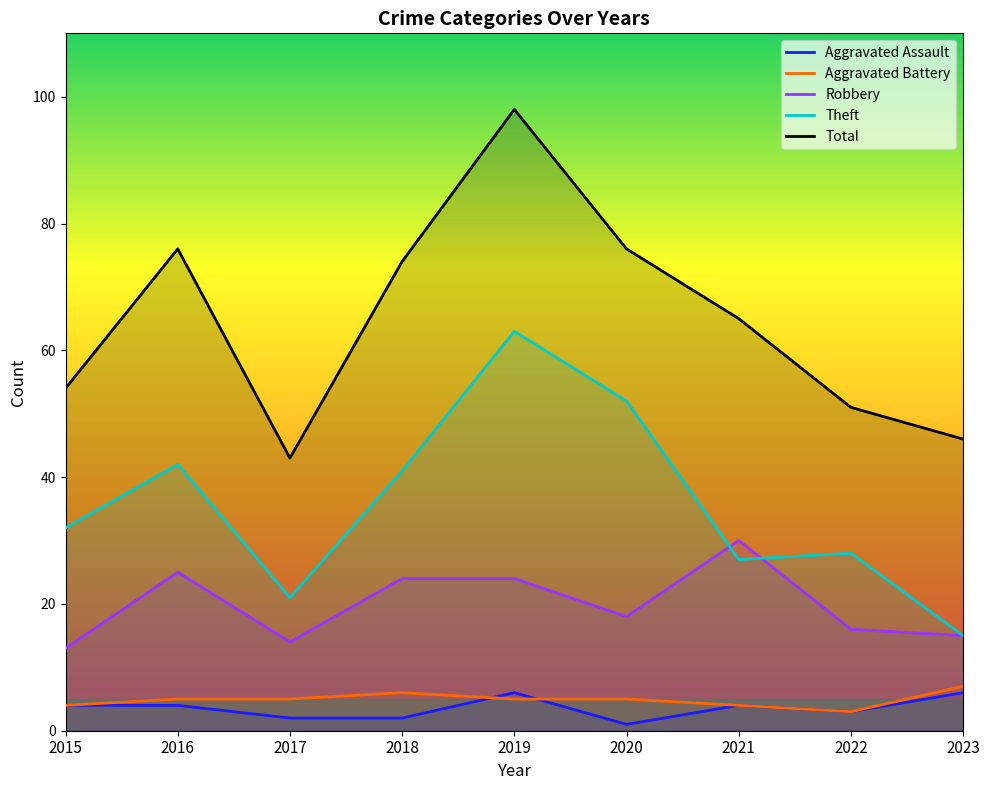

Does the chart display data point markers on the line(s)?

No